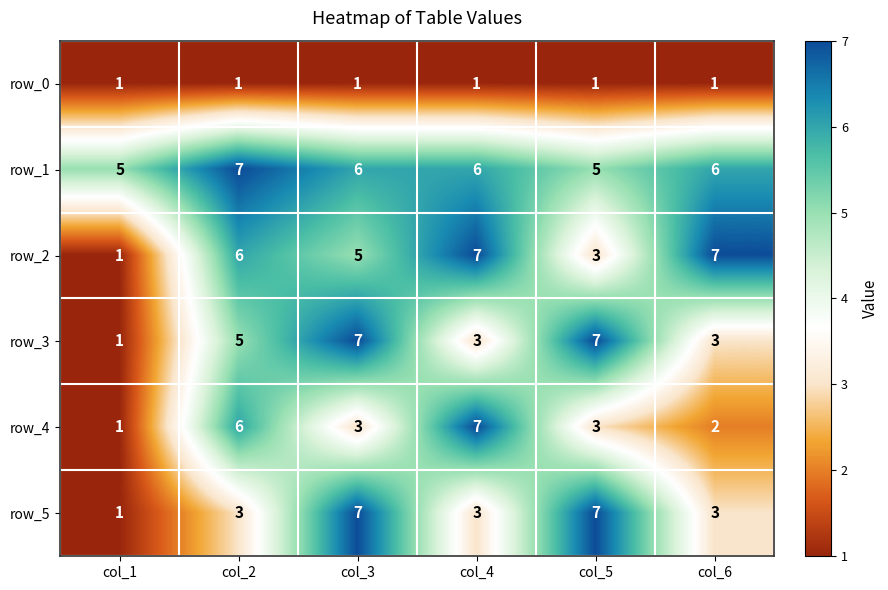

How many data points in row_4 are less than 3?

2